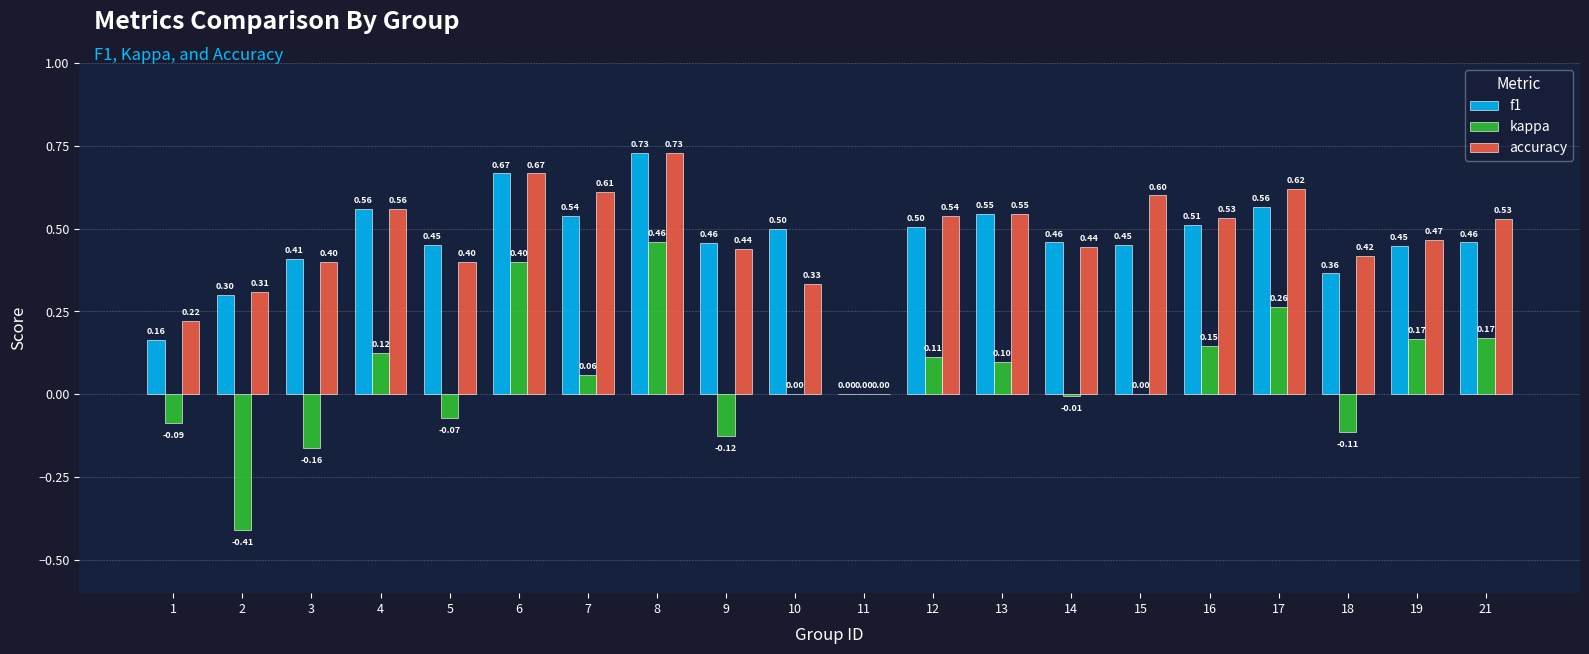

Does the chart contain stacked bars?

No